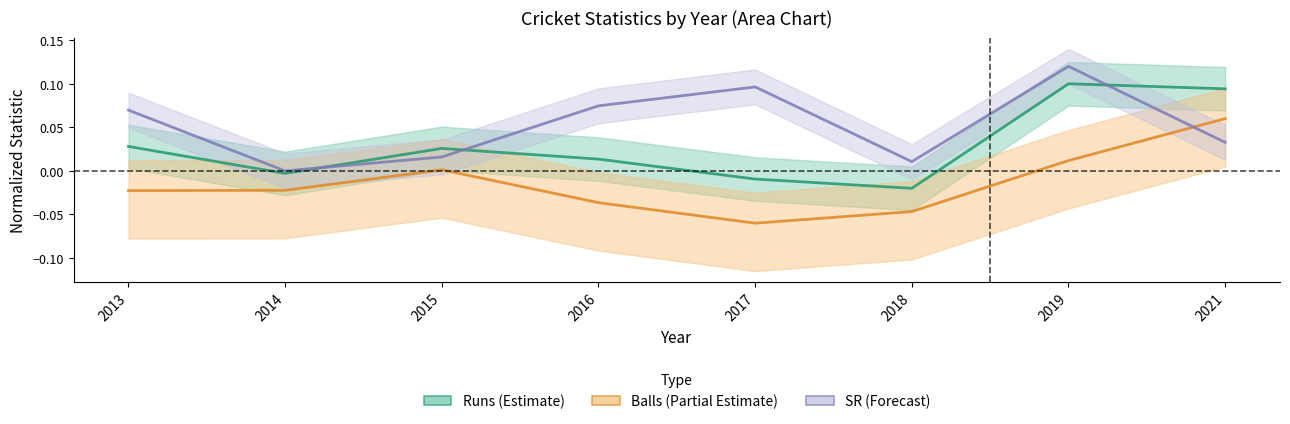

After their last crossing, which series has the higher values: Runs or SR?

Runs